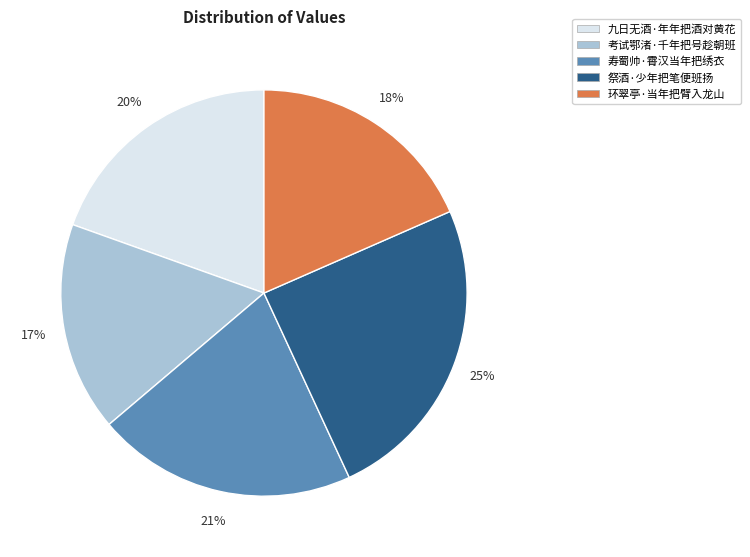

Is 祭酒·少年把笔便班扬 the majority of the pie?

No